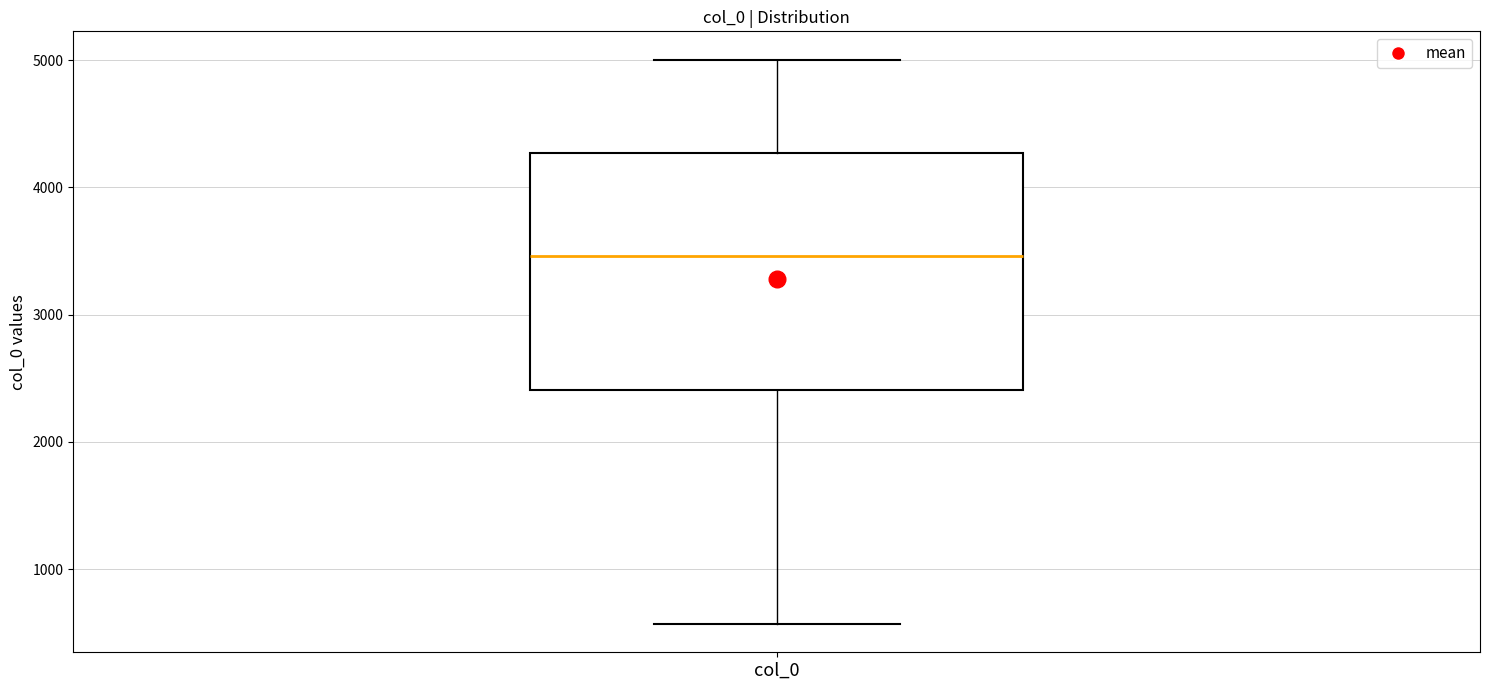

Read this box plot against the y-axis: the position of the median line, the range covered by the box, and the ends of both whiskers. The values are not printed on the chart, so give them approximately, as read against the axis.

median 3500, box 2400 to 4300, whiskers 600 to 5000